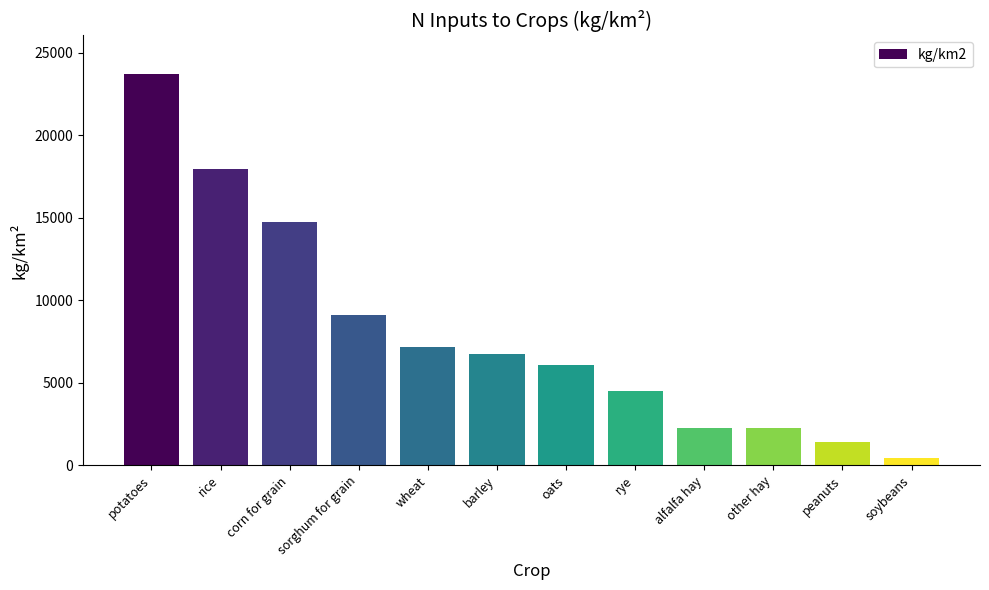

Which label corresponds to the largest value in the chart?

potatoes